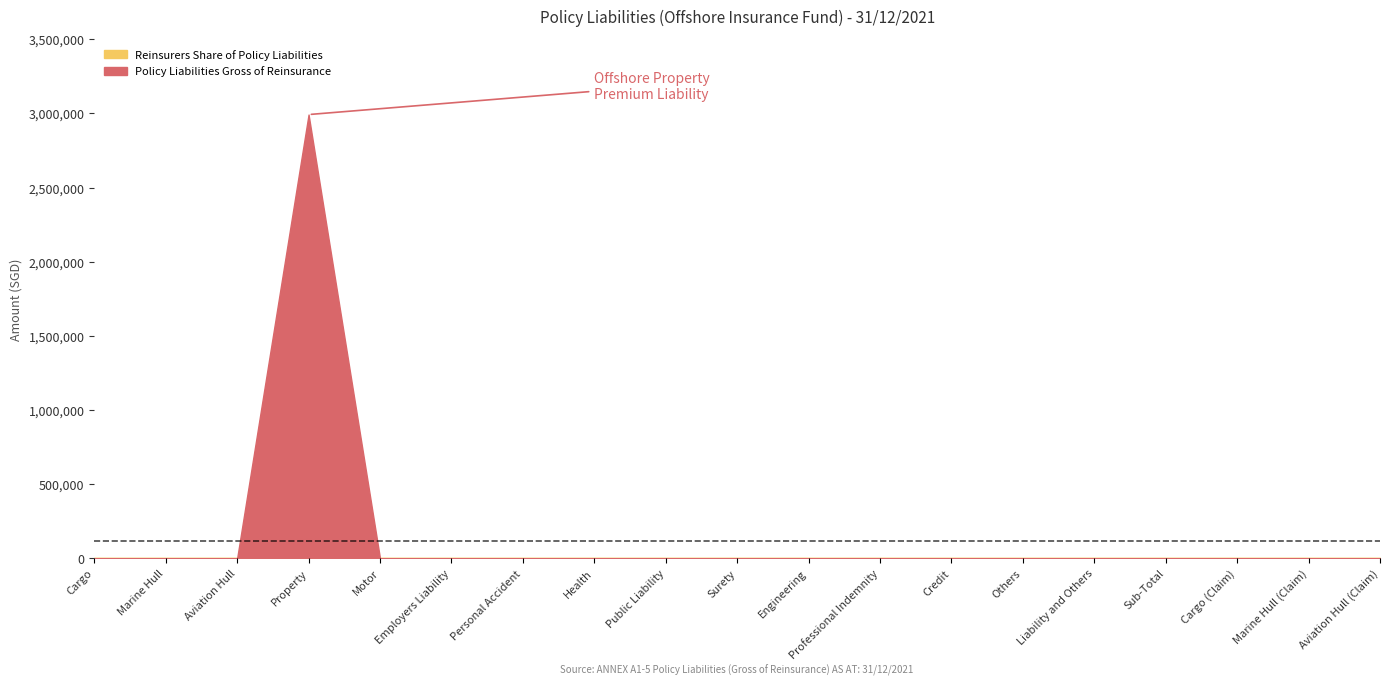

True or false: Policy Liabilities Gross of Reinsurance and Reinsurers Share of Policy Liabilities cross at least once.

False